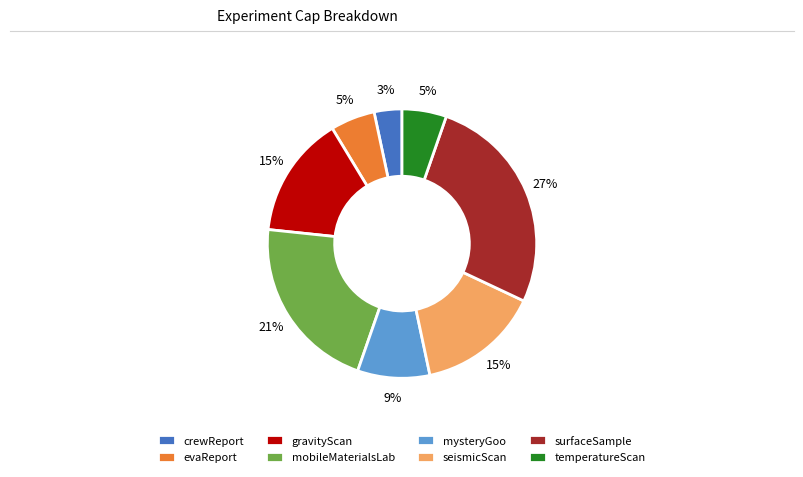

Which has a higher value, temperatureScan or crewReport?

temperatureScan